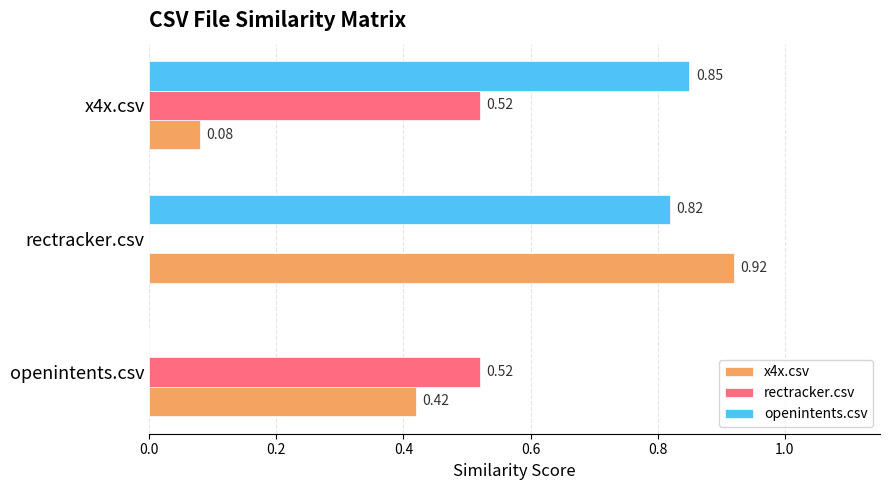

At which label is openintents.csv closest to 0?

openintents.csv